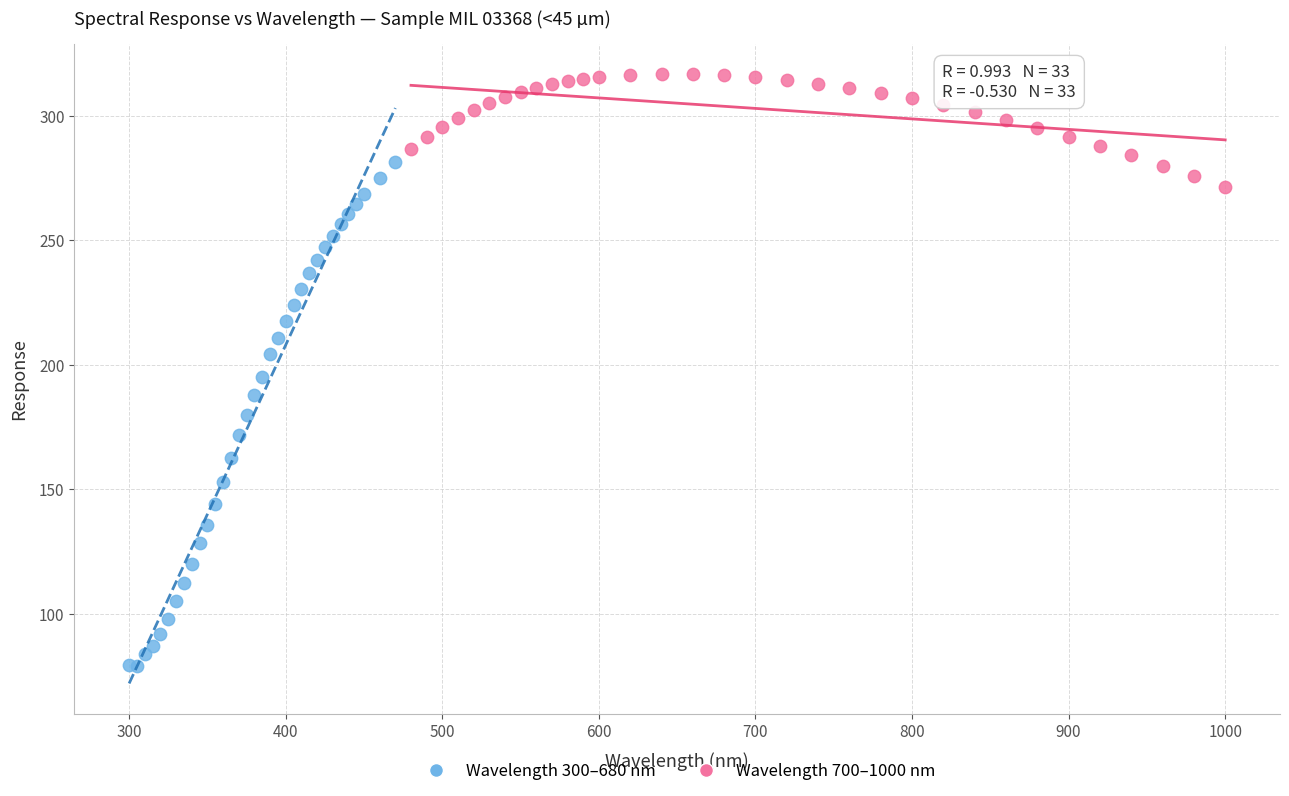

Which series has the largest Y range (max minus min)?

Wavelength 300–680 nm